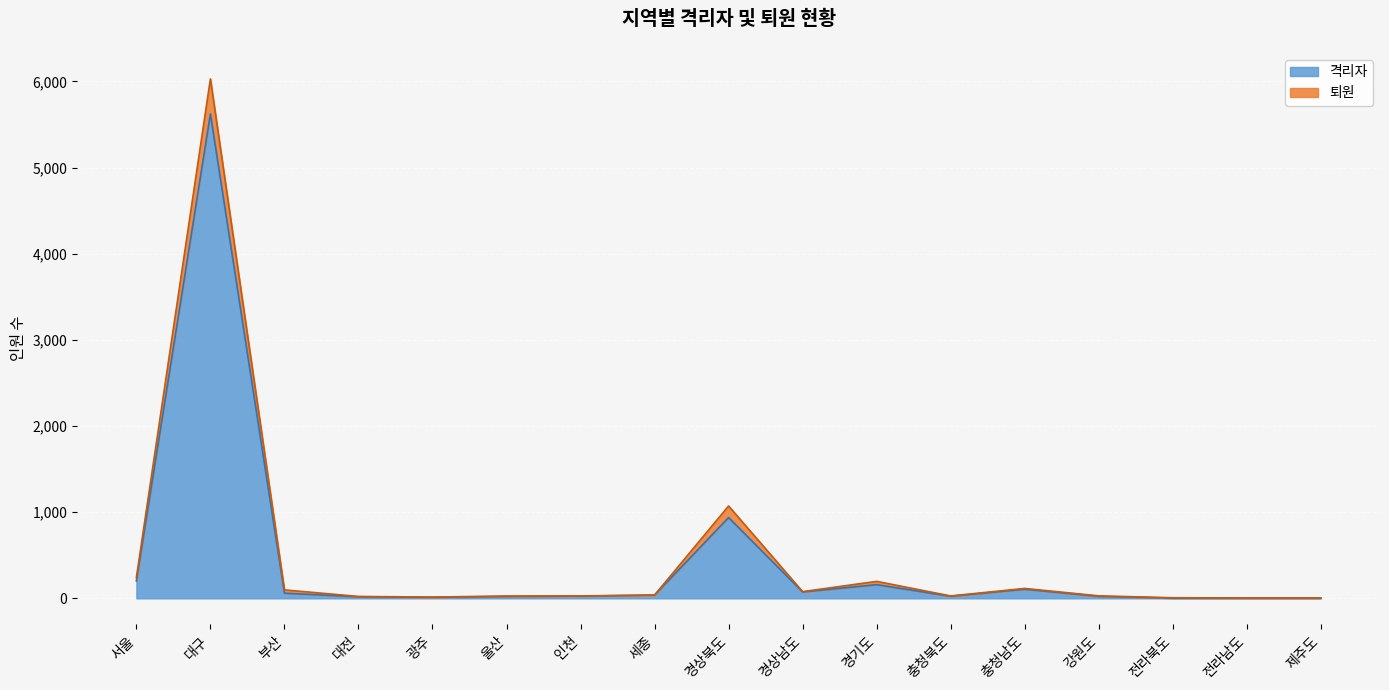

How many series are shown in this chart?

2